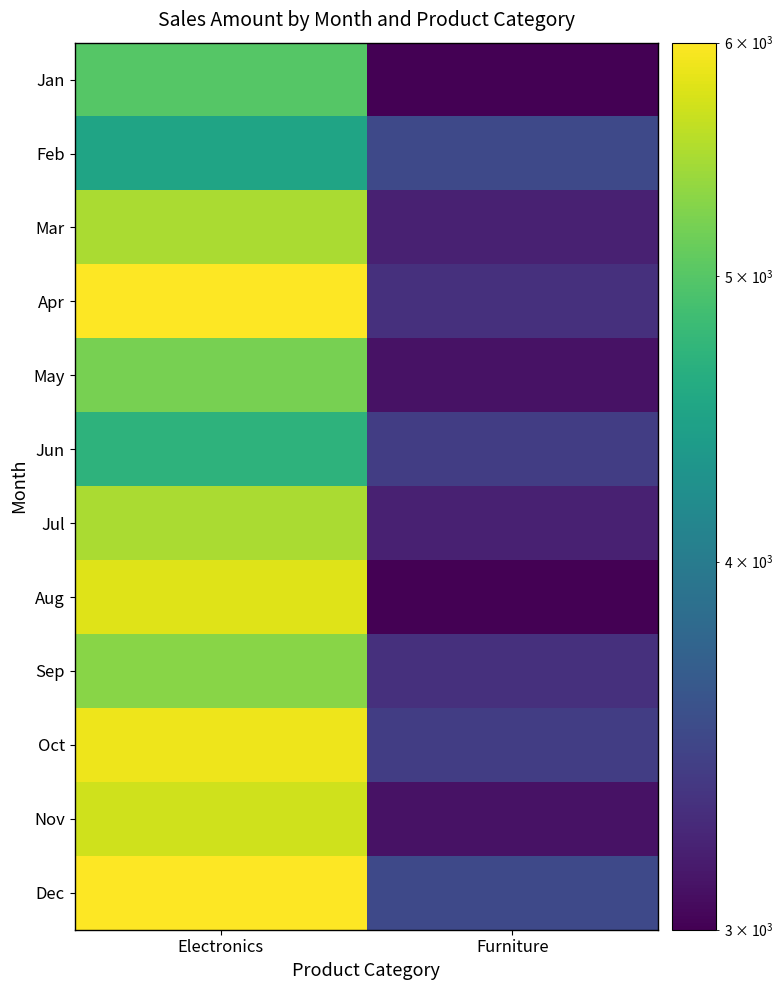

Reading left to right, what are all the values shown in this chart?

Jan: Electronics=5000	Furniture=3000
Feb: Electronics=4500	Furniture=3500
Mar: Electronics=5500	Furniture=3200
Apr: Electronics=6000	Furniture=3300
May: Electronics=5200	Furniture=3100
Jun: Electronics=4700	Furniture=3400
Jul: Electronics=5500	Furniture=3200
Aug: Electronics=5800	Furniture=3000
Sep: Electronics=5300	Furniture=3300
Oct: Electronics=5900	Furniture=3400
Nov: Electronics=5700	Furniture=3100
Dec: Electronics=6000	Furniture=3500